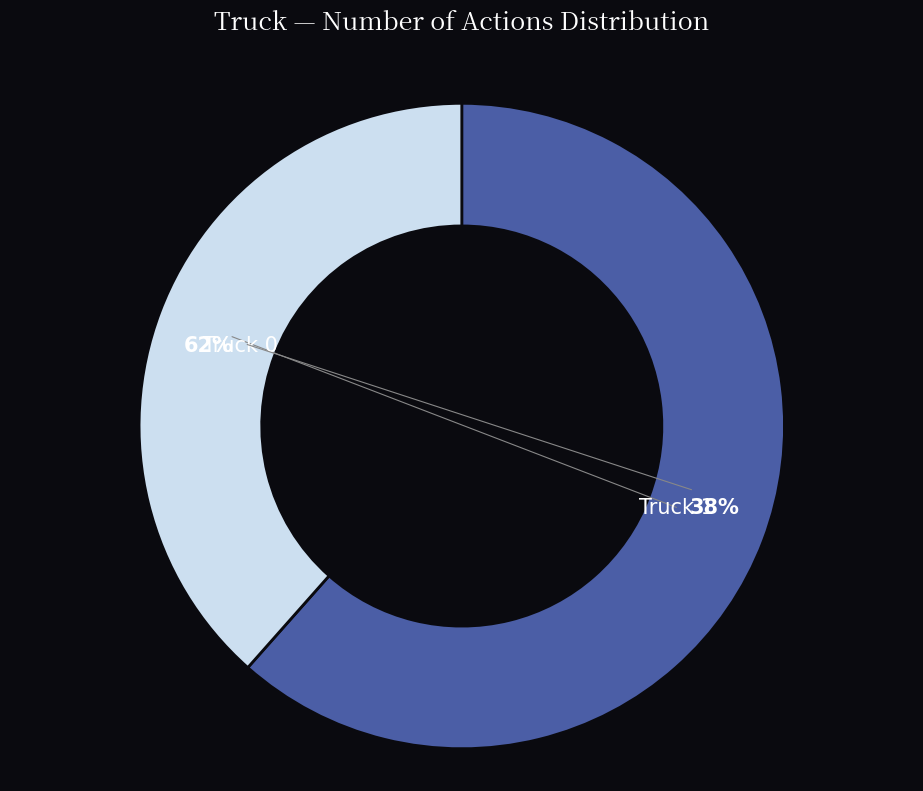

Rank the categories by value from lowest to highest.

Truck 1, Truck 0